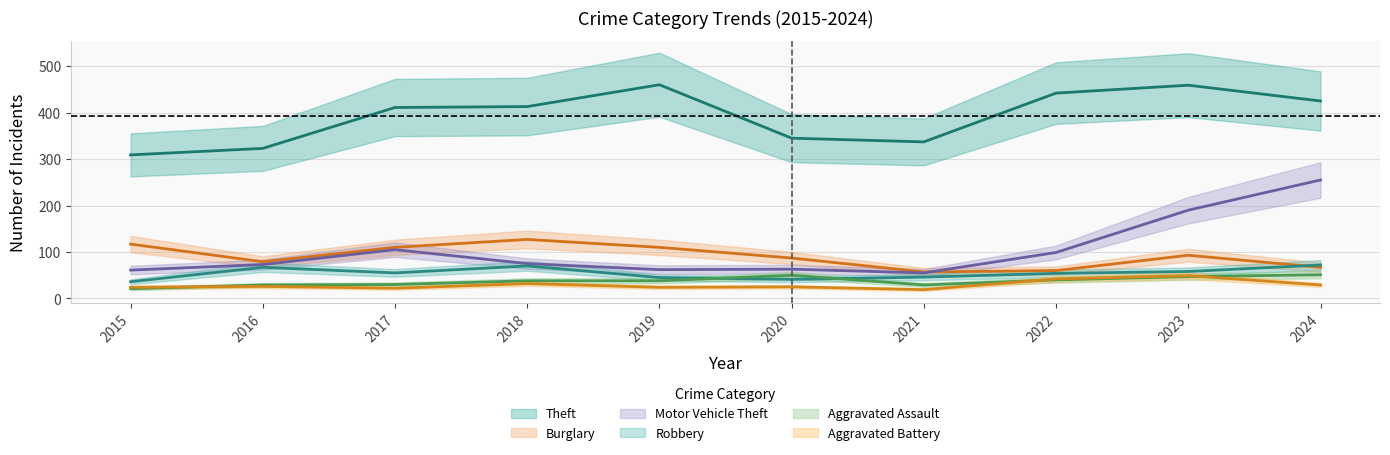

At which category does Burglary reach its first local valley?

2016